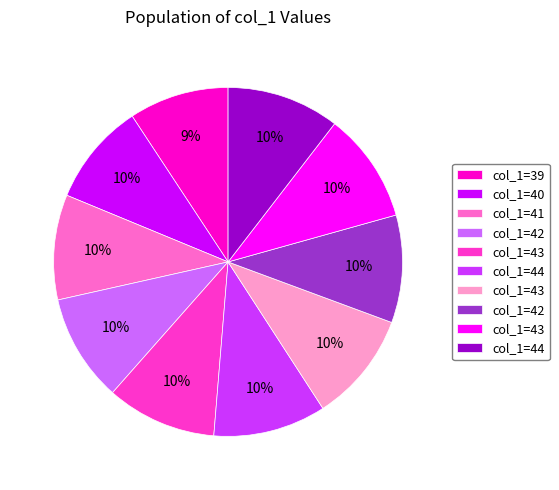

To the nearest percent, what is the average slice percentage?

10%